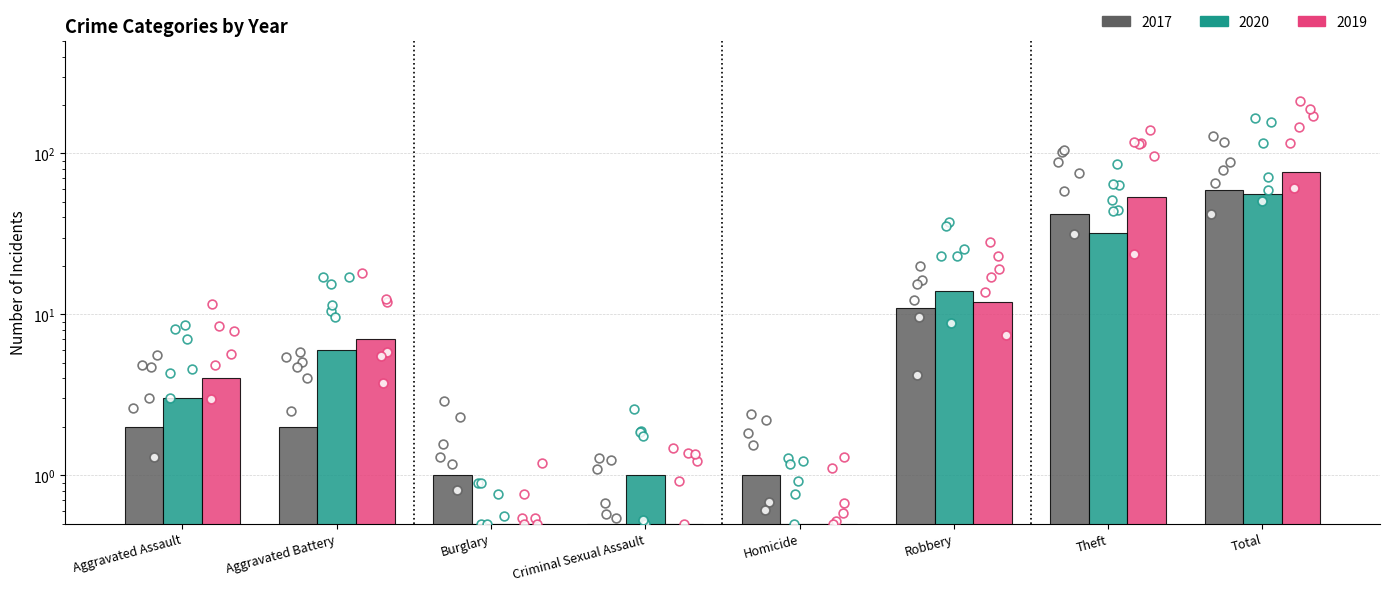

What are all the series names shown in the legend?

2017, 2020, 2019